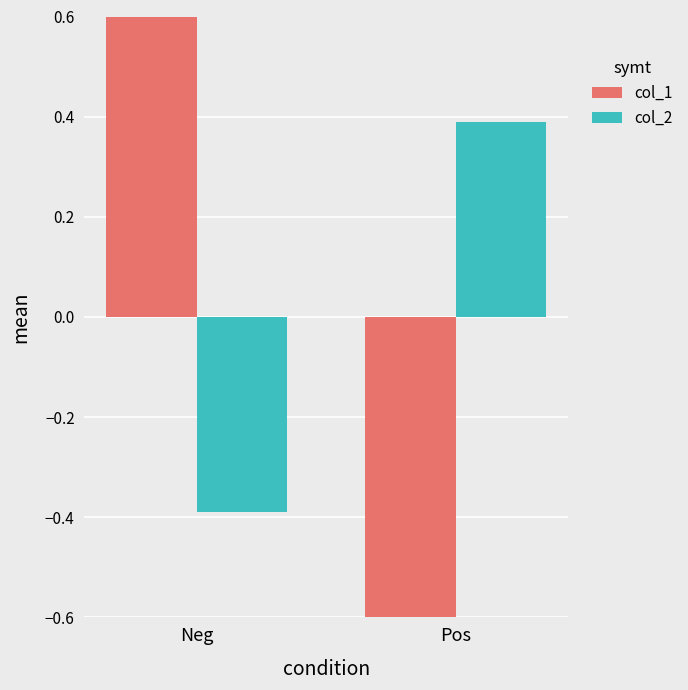

Which series changed the most between Neg and Pos?

col_1